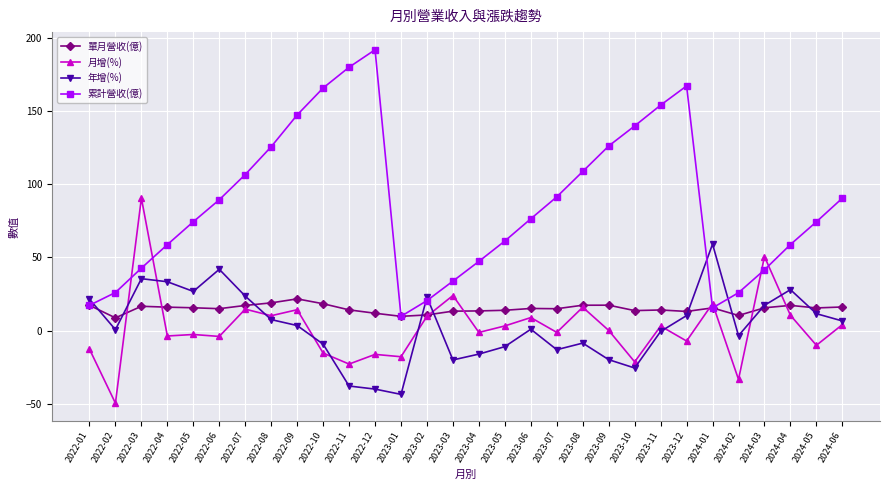

What is the sum of all 單月營收(億) values?

449.4